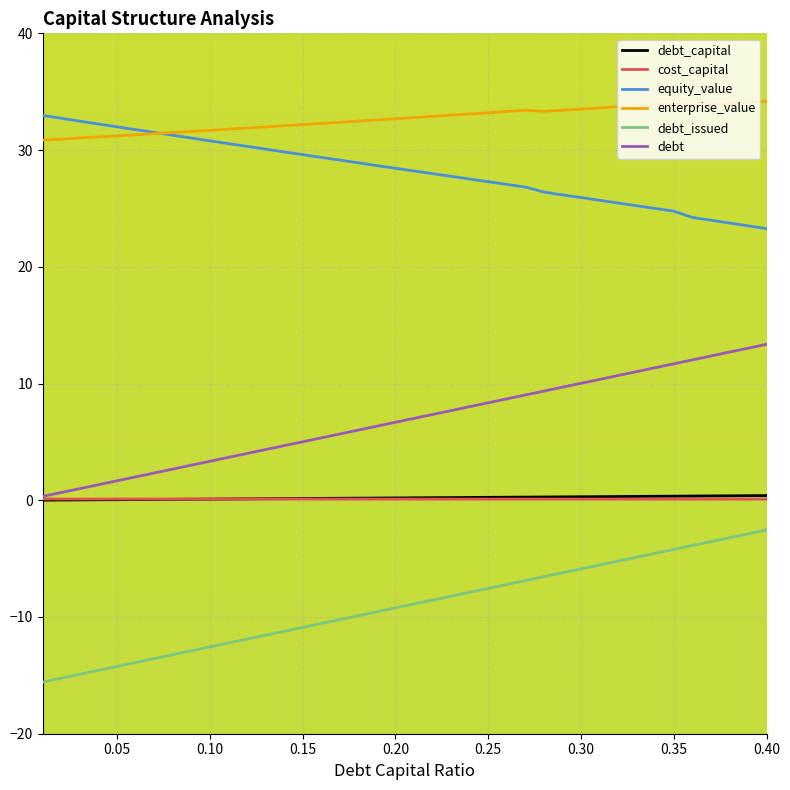

What is the greatest value displayed?

34.2